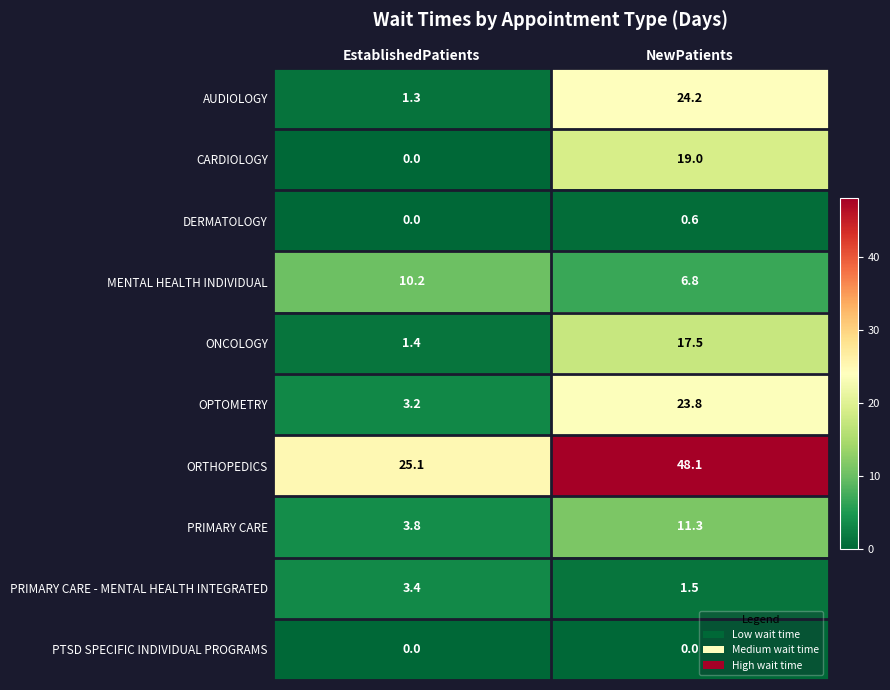

Reading left to right, extract all data points from this chart.

AUDIOLOGY: EstablishedPatients=1.3	NewPatients=24.2
CARDIOLOGY: EstablishedPatients=0.0	NewPatients=19.0
DERMATOLOGY: EstablishedPatients=0.0	NewPatients=0.6
MENTAL HEALTH INDIVIDUAL: EstablishedPatients=10.2	NewPatients=6.8
ONCOLOGY: EstablishedPatients=1.4	NewPatients=17.5
OPTOMETRY: EstablishedPatients=3.2	NewPatients=23.8
ORTHOPEDICS: EstablishedPatients=25.1	NewPatients=48.1
PRIMARY CARE: EstablishedPatients=3.8	NewPatients=11.3
PRIMARY CARE - MENTAL HEALTH INTEGRATED: EstablishedPatients=3.4	NewPatients=1.5
PTSD SPECIFIC INDIVIDUAL PROGRAMS: EstablishedPatients=0.0	NewPatients=0.0